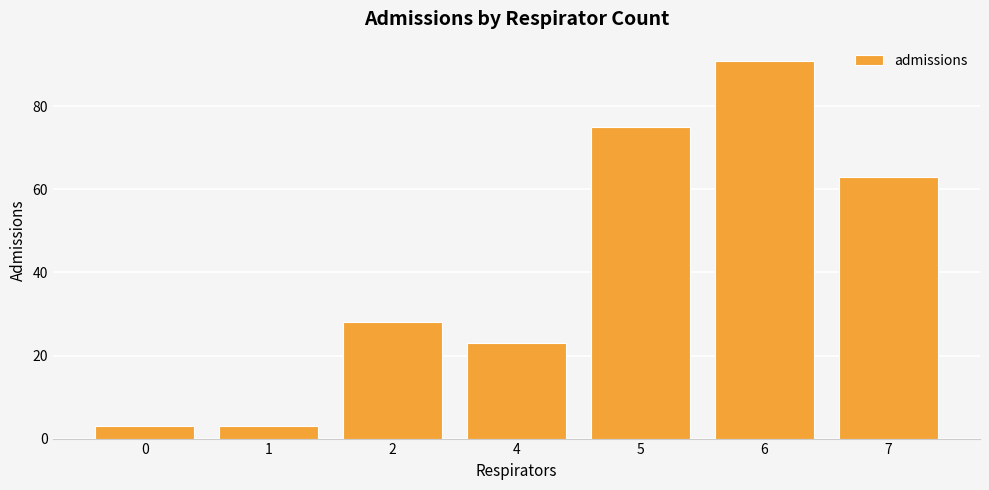

The chart shows a value of 23 at 4. True or false?

True